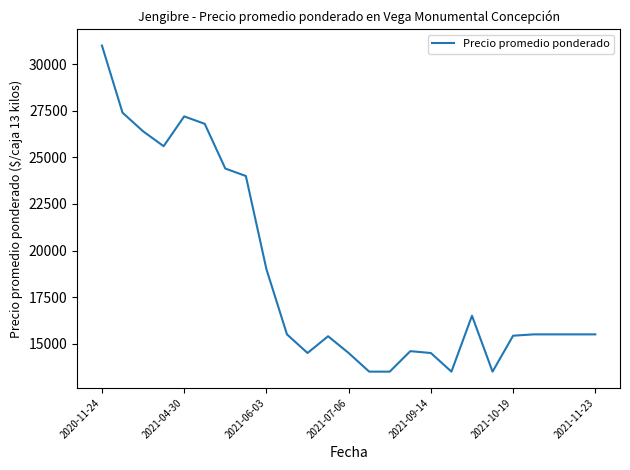

What is the sum of all values?

468729